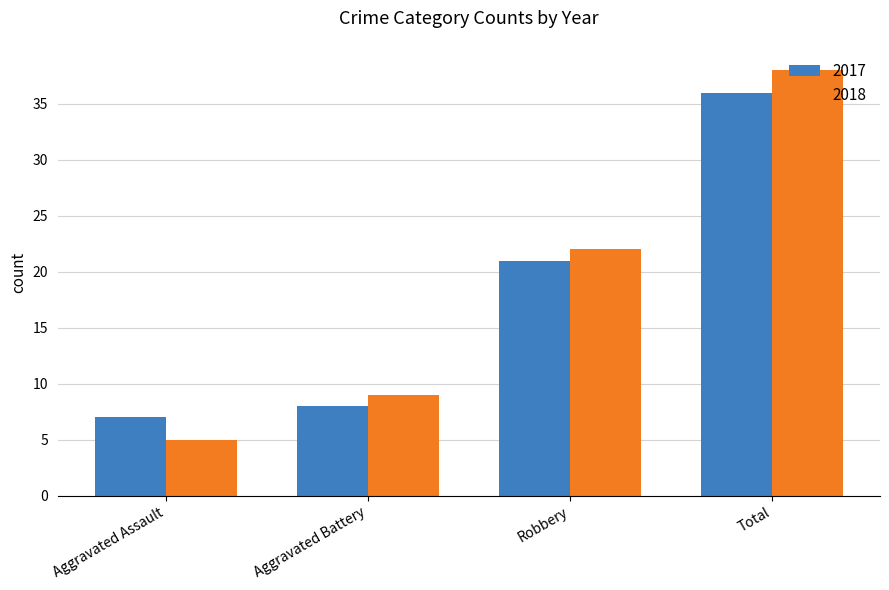

List the series in order of their overall mean, highest first.

2018, 2017